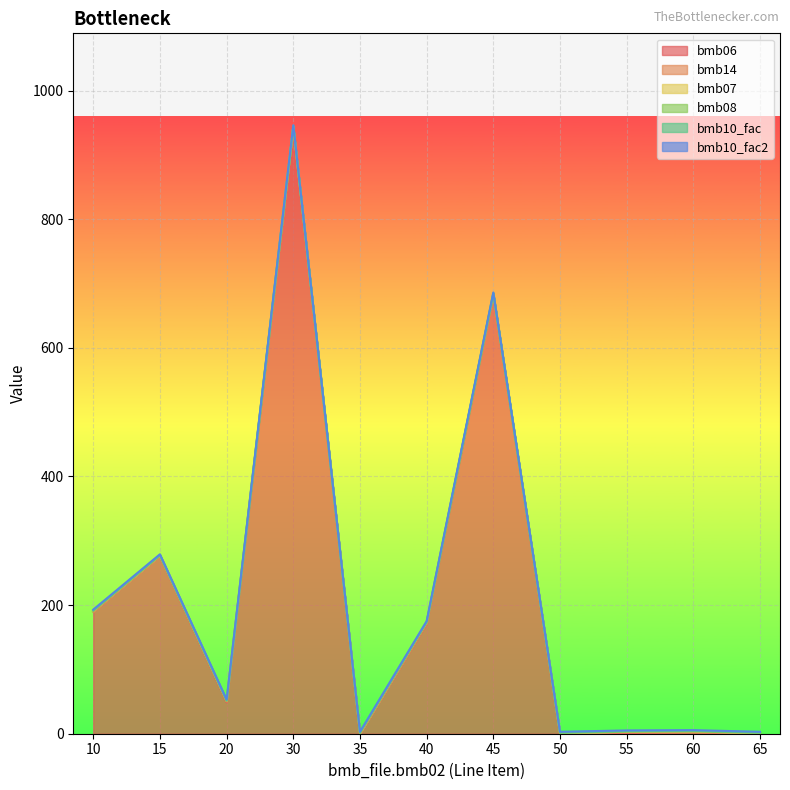

Reading right to left, list all the values displayed in this chart.

bmb06: 65=0.0	60=2.6	55=1.1	50=0.0	45=683.0	40=171.0	35=0.0	30=943.0	20=49.0	15=276.0	10=190.0
bmb14: 65=0.0	60=0.0	55=1.0	50=0.0	45=0.0	40=1.0	35=0.0	30=0.0	20=1.0	15=0.0	10=0.0
bmb07: 65=1.0	60=1.0	55=1.0	50=1.0	45=1.0	40=1.0	35=1.0	30=1.0	20=1.0	15=1.0	10=1.0
bmb08: 65=0.0	60=0.0	55=0.0	50=0.0	45=0.0	40=0.0	35=0.0	30=0.0	20=0.0	15=0.0	10=0.0
bmb10_fac: 65=1.0	60=1.0	55=1.0	50=1.0	45=1.0	40=1.0	35=1.0	30=1.0	20=1.0	15=1.0	10=1.0
bmb10_fac2: 65=1.0	60=1.0	55=1.0	50=1.0	45=1.0	40=1.0	35=1.0	30=1.0	20=1.0	15=1.0	10=1.0